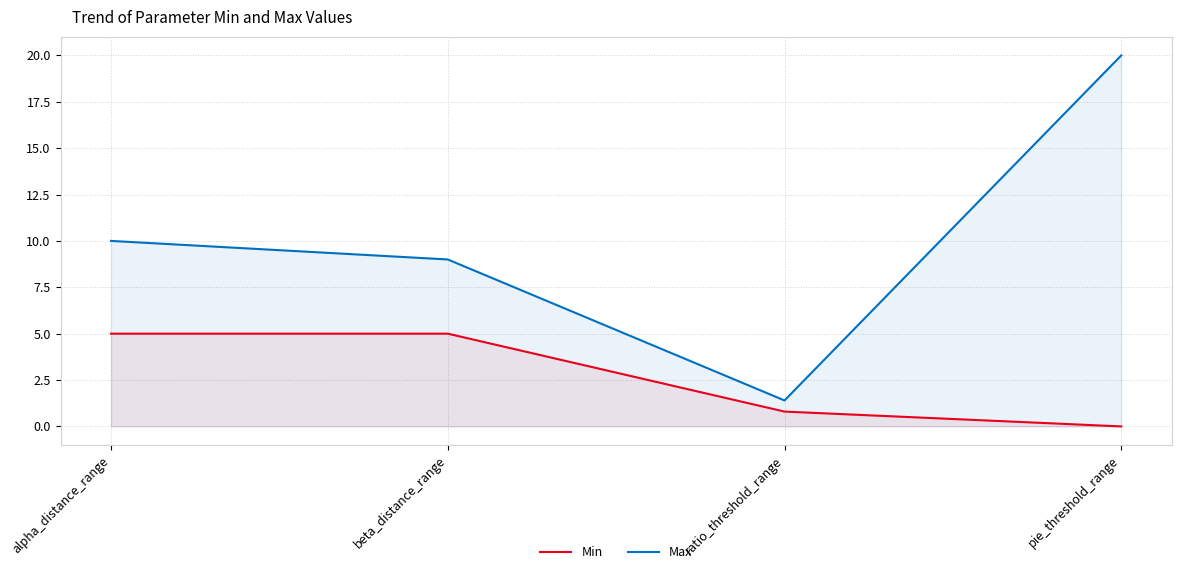

How many data points in Min are less than 5?

2